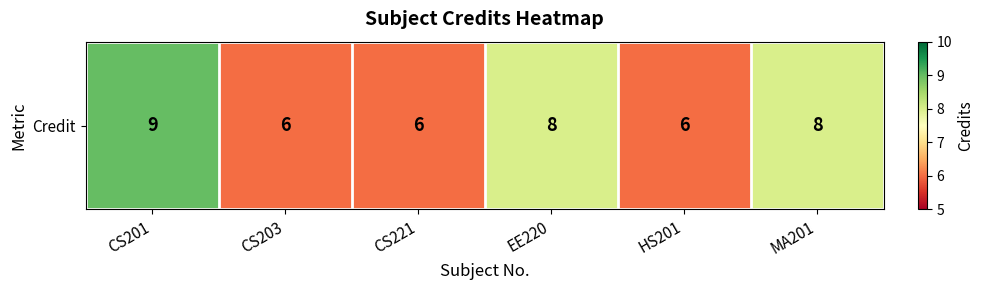

What is the average value?

7